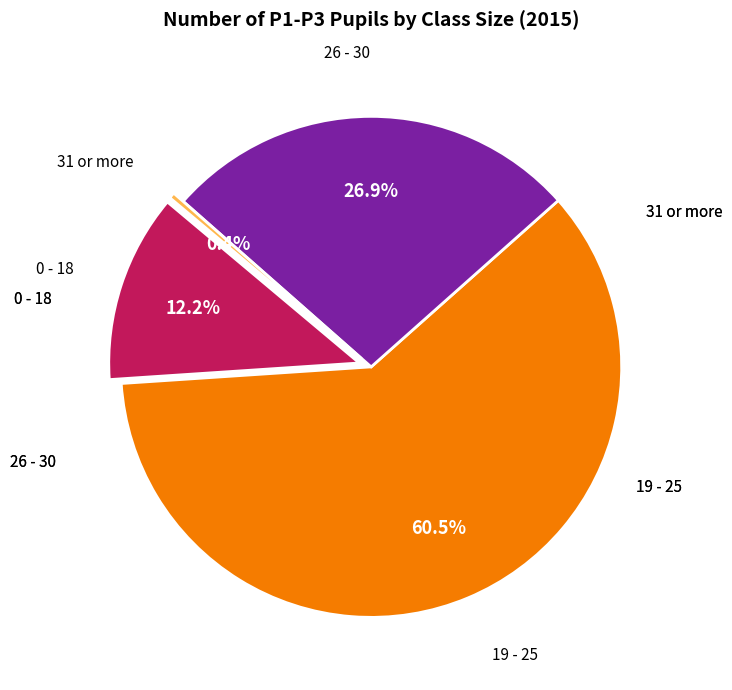

Count the number of slices in the pie.

4